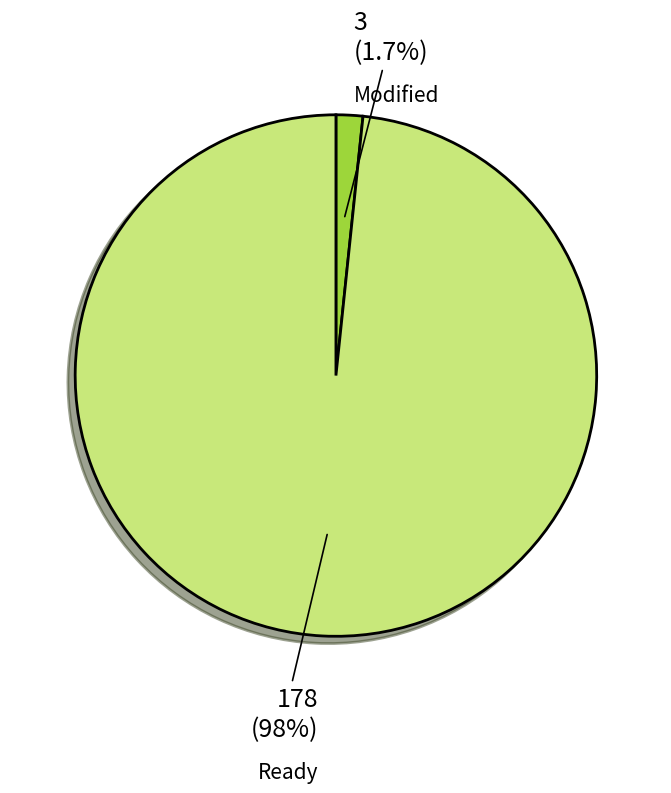

How many slices are in this pie chart?

2